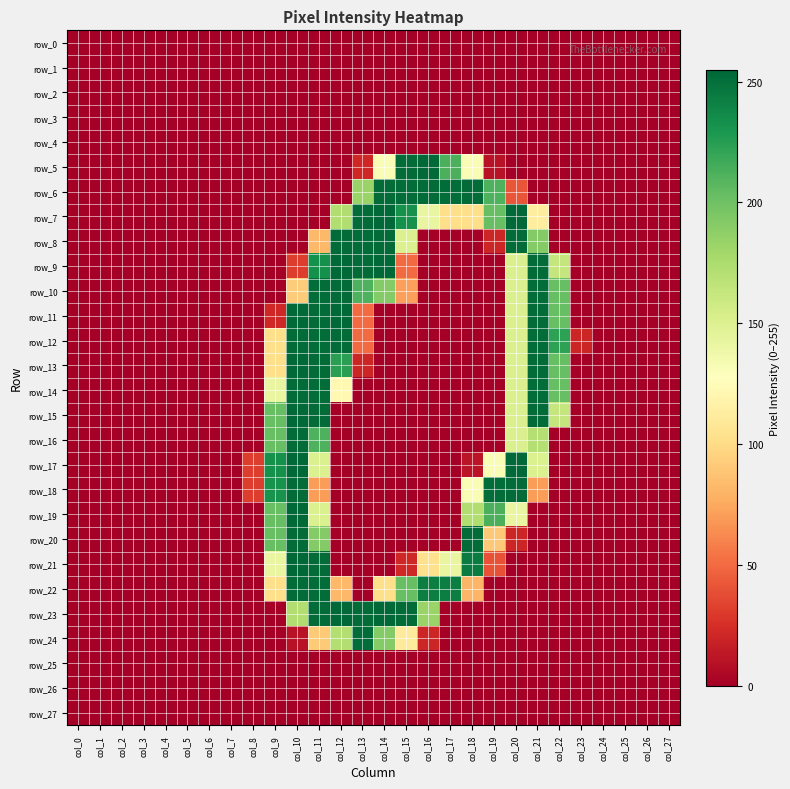

At which category is the sum across all series the highest?

col_11